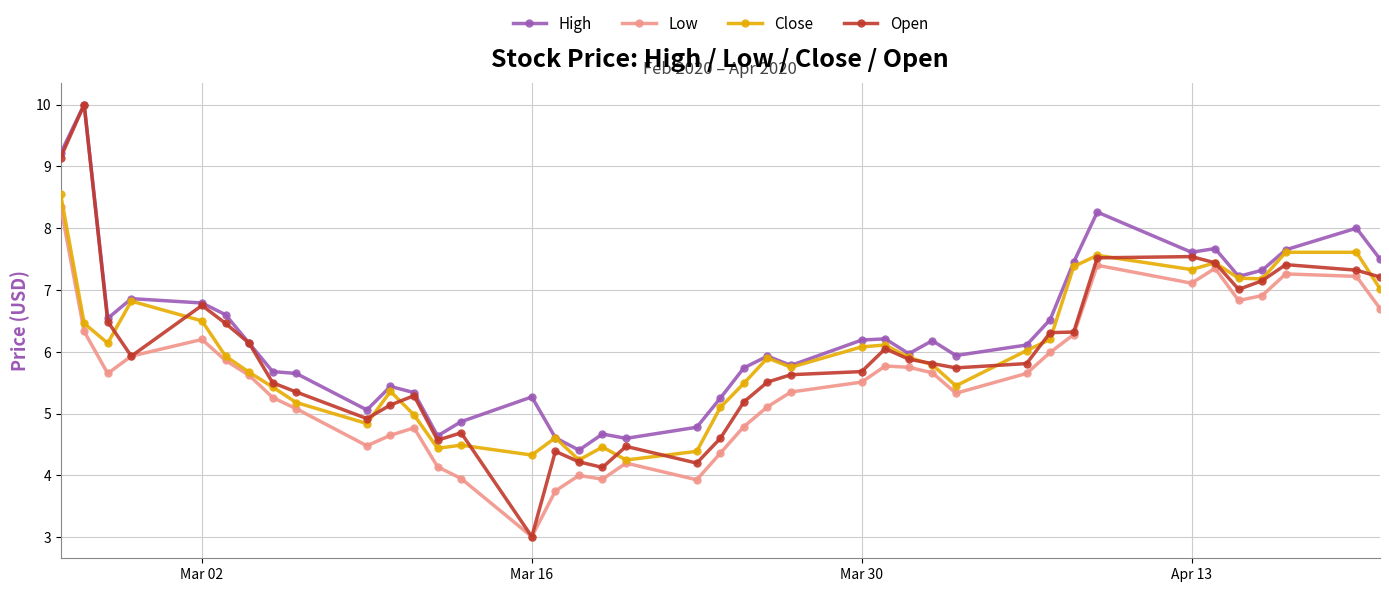

Which series has the largest range (max minus min)?

Open